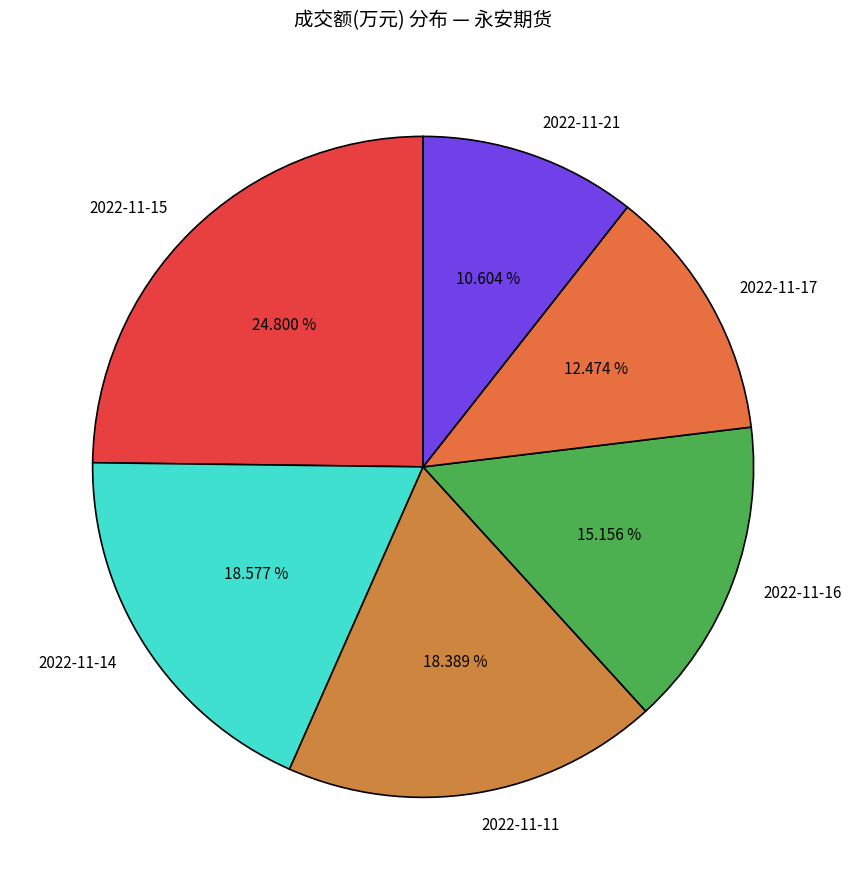

Which category has the smallest portion of the pie?

2022-11-21